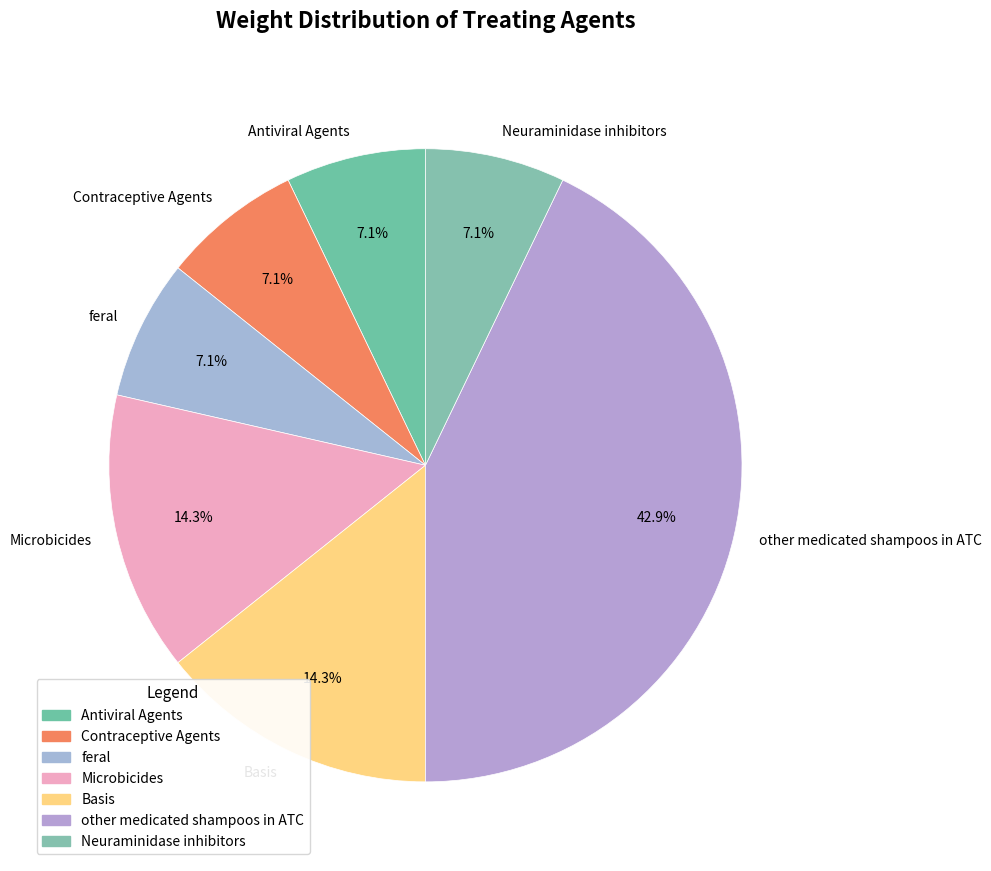

What is the ratio of the value at Antiviral Agents to the value at Neuraminidase inhibitors?

1.0